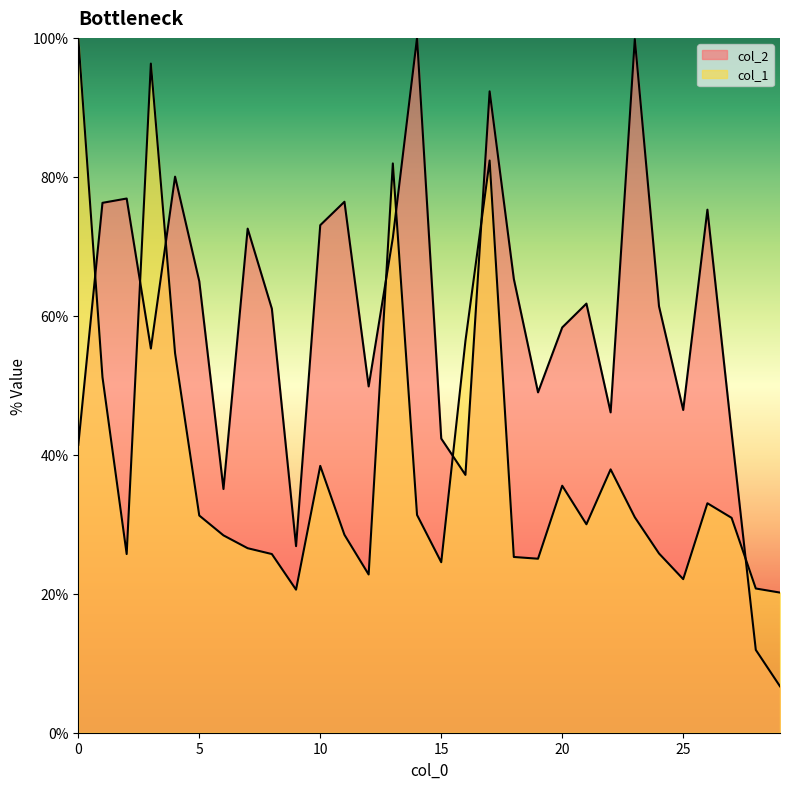

The value of col_1 at 3 is 55.2. True or false?

False